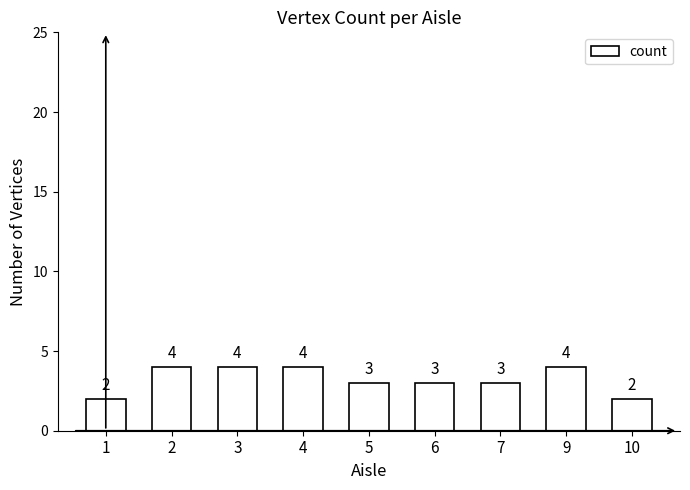

True or false: the data shows 3 at 7.

True